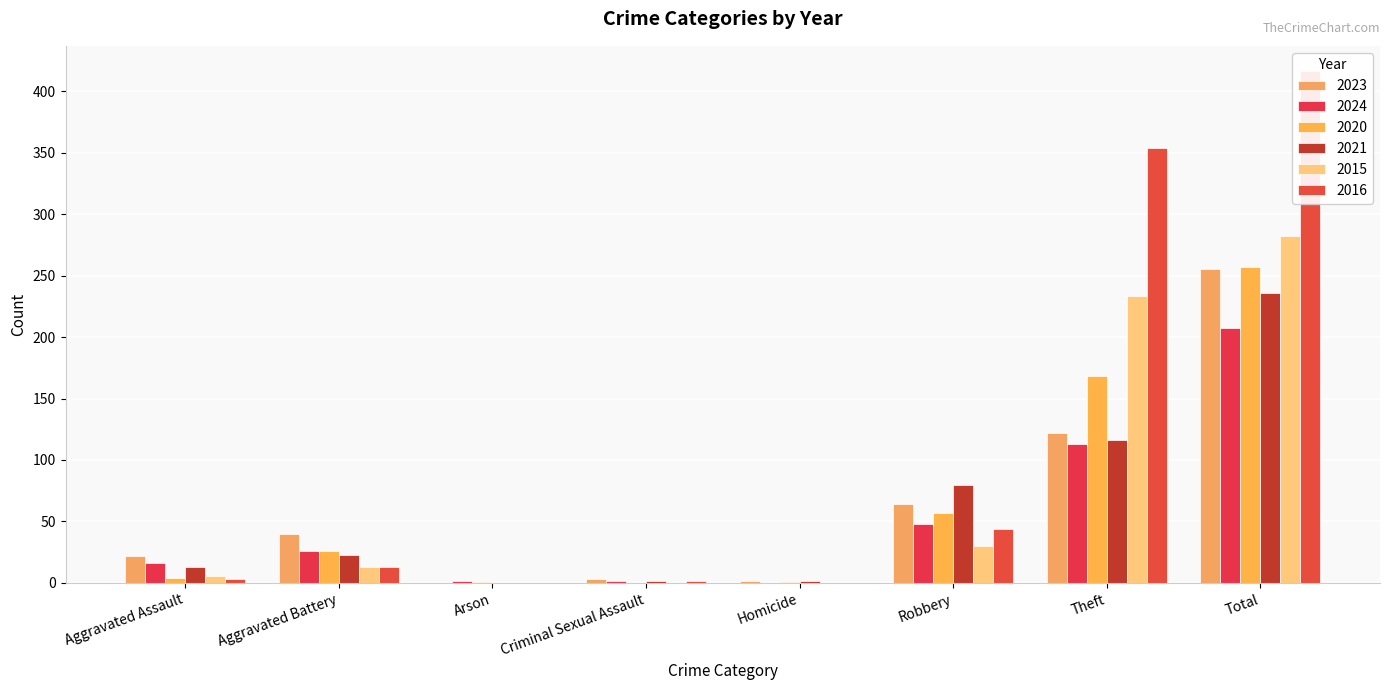

How many bars are there in total?

48